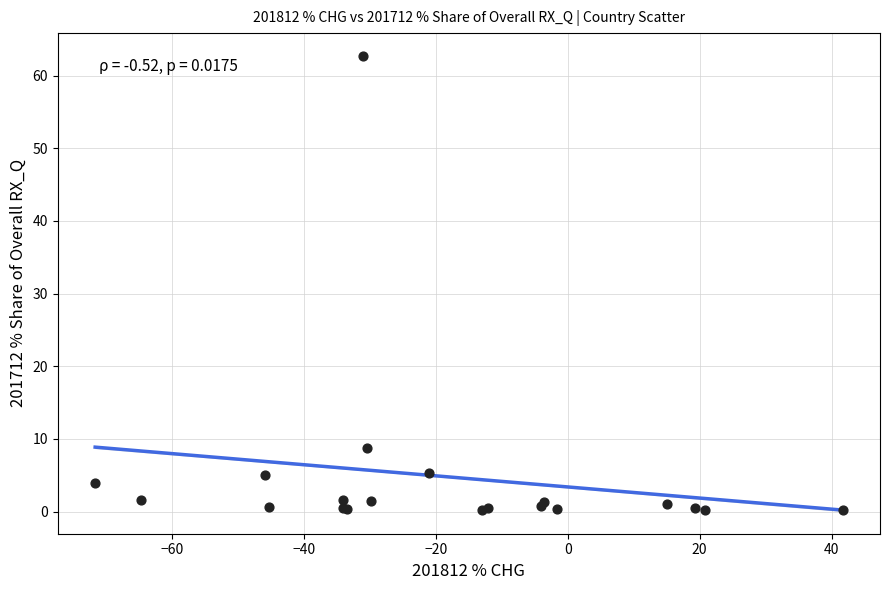

What Y value in the scatter plot is closest to 31?

8.8